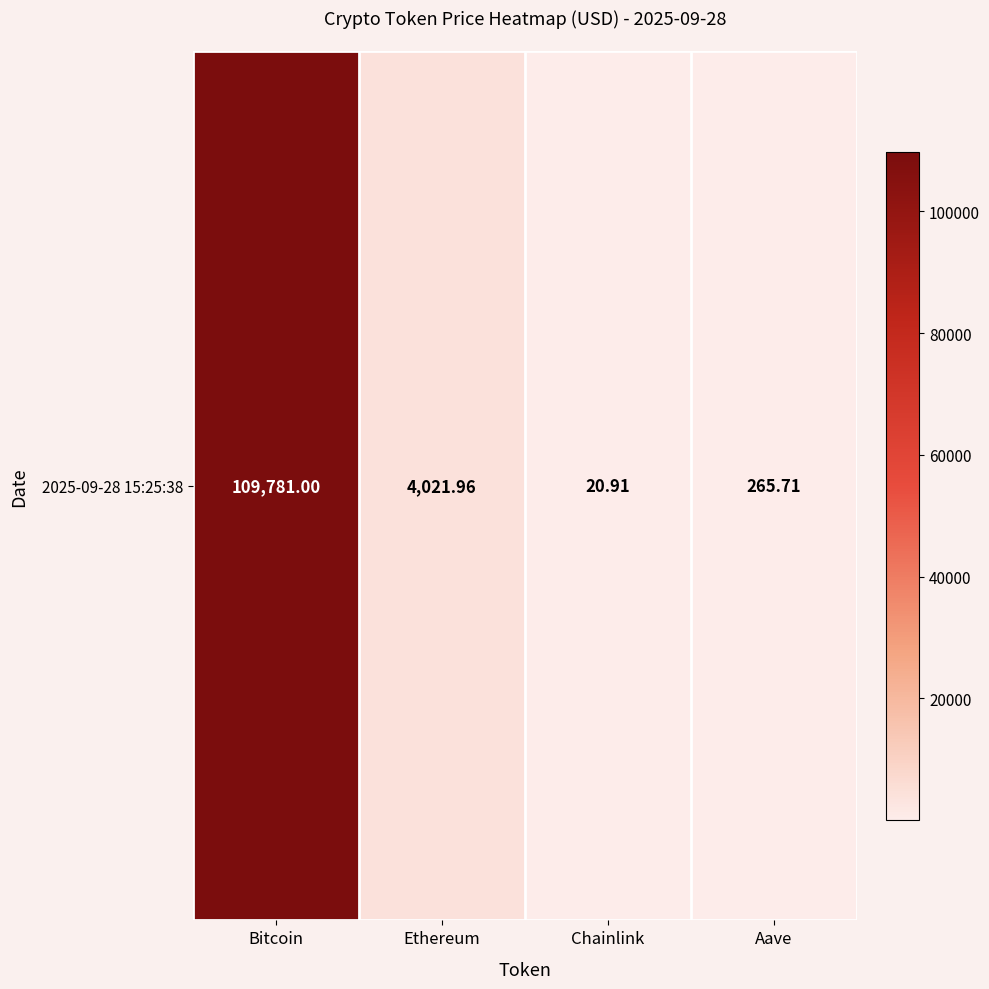

How many distinct data groups are displayed?

1